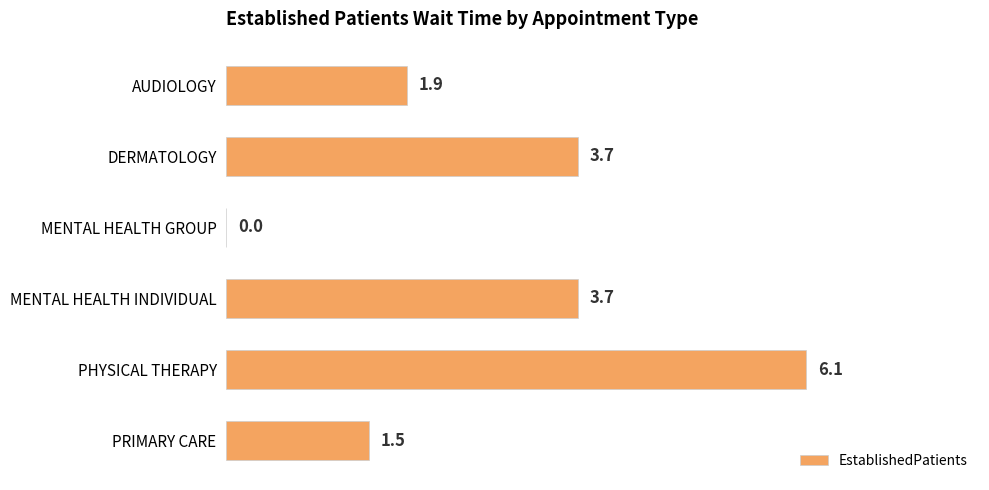

What is the greatest value displayed?

6.1